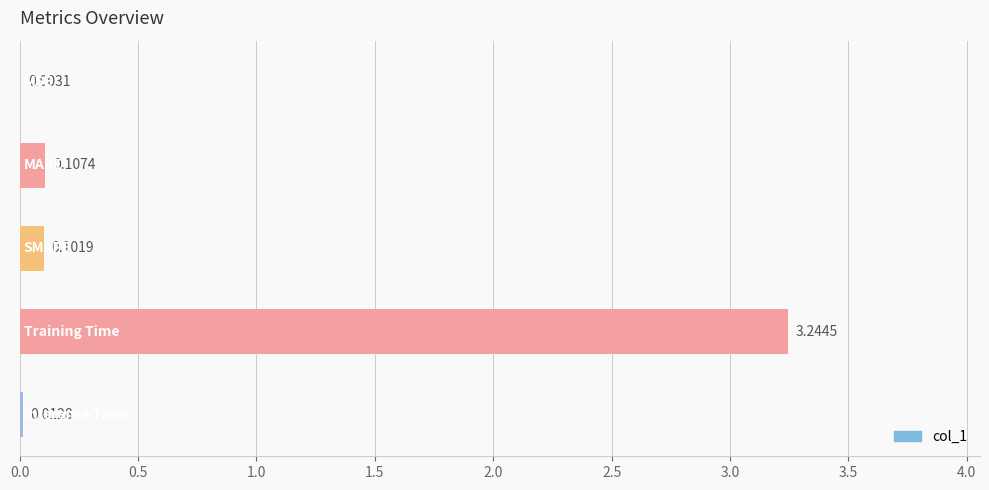

How many data points does each series have?

5